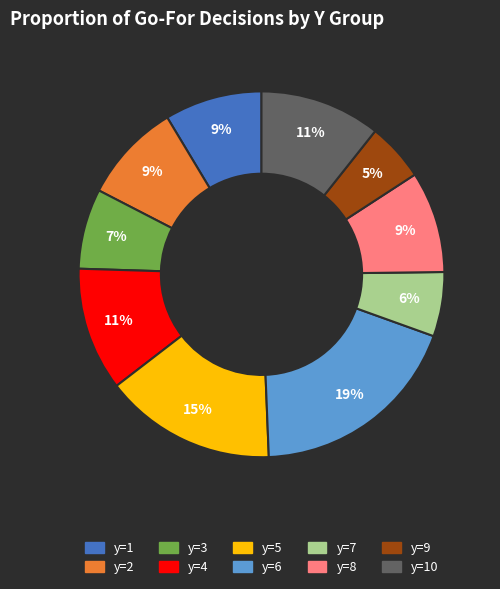

How many segments does this pie chart have?

10